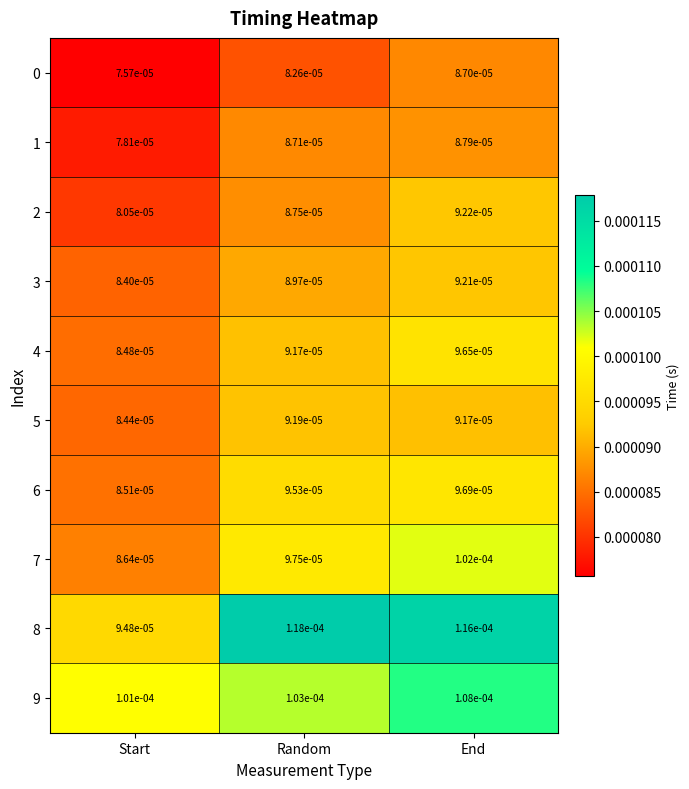

At which category does the chart reach its minimum across all series?

Start